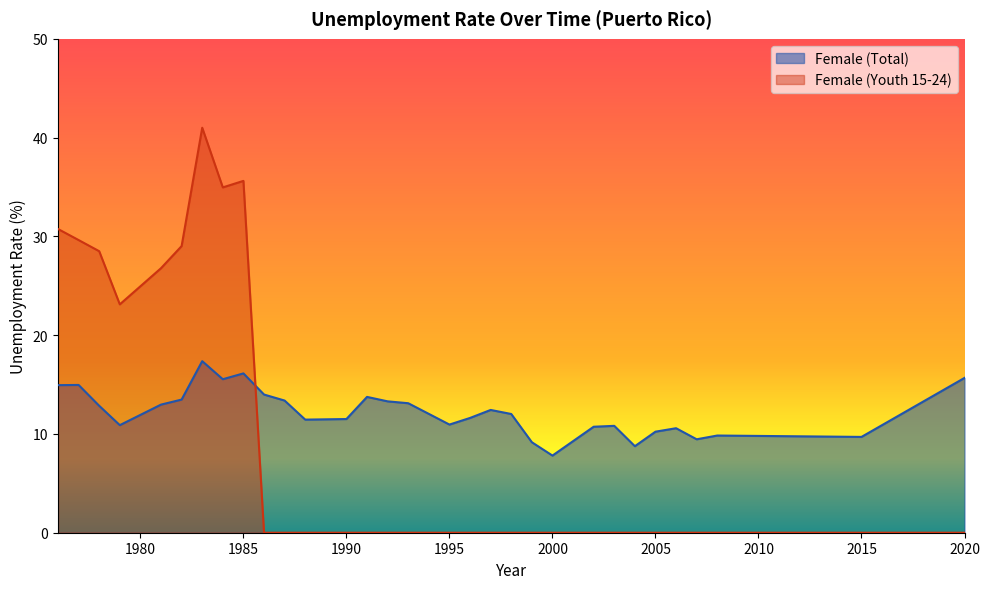

Reading left to right, what are all the values shown in this chart?

Female (Total): 1976=14.9	1977=15.0	1978=12.8	1979=10.9	1981=13.0	1982=13.5	1983=17.4	1984=15.5	1985=16.1	1986=14.0	1987=13.4	1988=11.4	1990=11.5	1991=13.8	1992=13.3	1993=13.1	1995=10.9	1996=11.6	1997=12.4	1998=12.0	1999=9.2	2000=7.8	2002=10.7	2003=10.8	2004=8.8	2005=10.2	2006=10.6	2007=9.5	2008=9.8	2015=9.7	2020=15.7
Female (Youth 15-24): 1976=30.8	1977=29.6	1978=28.5	1979=23.1	1981=26.8	1982=29.0	1983=41.0	1984=35.0	1985=35.6	1986=0.0	1987=0.0	1988=0.0	1990=0.0	1991=0.0	1992=0.0	1993=0.0	1995=0.0	1996=0.0	1997=0.0	1998=0.0	1999=0.0	2000=0.0	2002=0.0	2003=0.0	2004=0.0	2005=0.0	2006=0.0	2007=0.0	2008=0.0	2015=0.0	2020=0.0